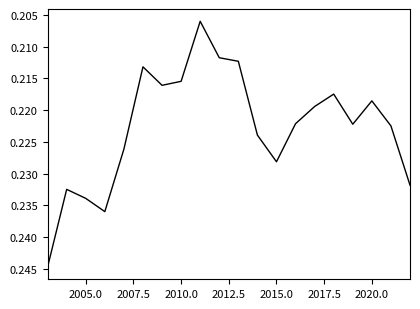

Does the chart display data point markers on the line(s)?

No